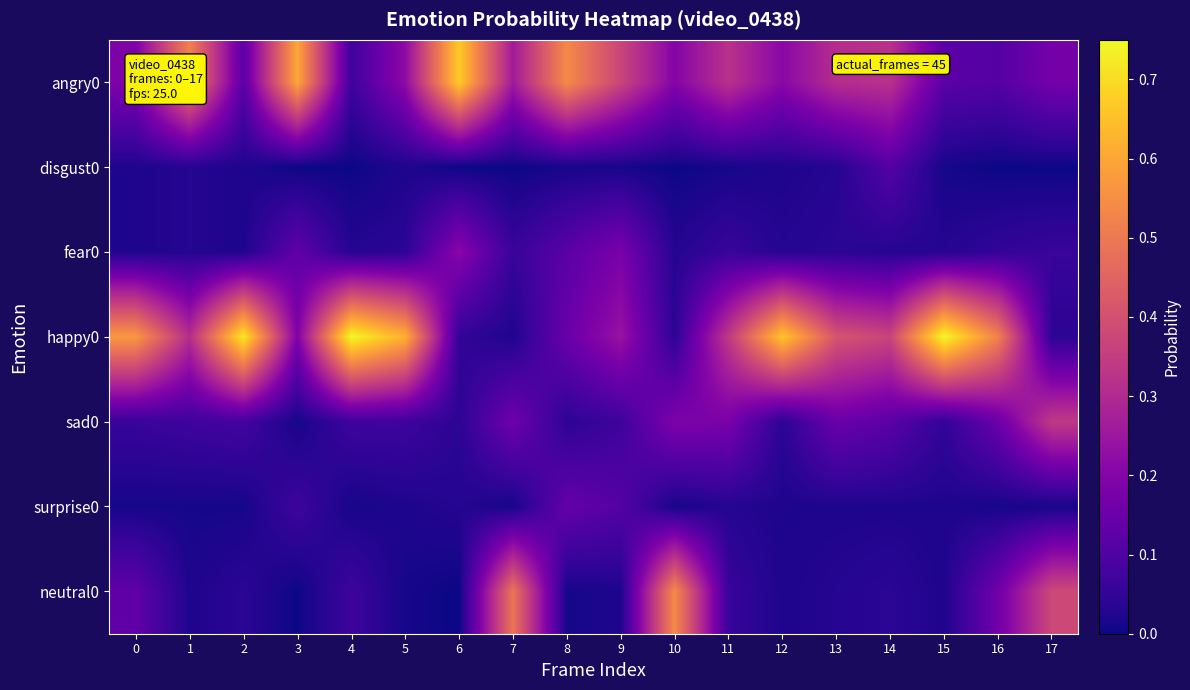

Reading right to left, extract all data points from this chart.

angry0: 17=0.2	16=0.1	15=0.1	14=0.3	13=0.3	12=0.2	11=0.3	10=0.2	9=0.4	8=0.5	7=0.3	6=0.7	5=0.2	4=0.1	3=0.6	2=0.1	1=0.5	0=0.2
disgust0: 17=0.0	16=0.0	15=0.0	14=0.1	13=0.0	12=0.0	11=0.0	10=0.0	9=0.0	8=0.0	7=0.0	6=0.0	5=0.0	4=0.0	3=0.0	2=0.0	1=0.0	0=0.0
fear0: 17=0.1	16=0.1	15=0.0	14=0.0	13=0.0	12=0.0	11=0.1	10=0.0	9=0.2	8=0.1	7=0.1	6=0.2	5=0.0	4=0.0	3=0.1	2=0.0	1=0.0	0=0.0
happy0: 17=0.0	16=0.5	15=0.8	14=0.4	13=0.4	12=0.7	11=0.3	10=0.0	9=0.2	8=0.1	7=0.0	6=0.1	5=0.6	4=0.8	3=0.2	2=0.7	1=0.3	0=0.6
sad0: 17=0.3	16=0.1	15=0.1	14=0.1	13=0.1	12=0.0	11=0.2	10=0.2	9=0.1	8=0.0	7=0.2	6=0.0	5=0.1	4=0.1	3=0.0	2=0.1	1=0.1	0=0.1
surprise0: 17=0.0	16=0.0	15=0.0	14=0.0	13=0.0	12=0.0	11=0.0	10=0.0	9=0.1	8=0.1	7=0.0	6=0.0	5=0.0	4=0.0	3=0.1	2=0.0	1=0.0	0=0.0
neutral0: 17=0.4	16=0.2	15=0.0	14=0.0	13=0.0	12=0.0	11=0.1	10=0.5	9=0.0	8=0.0	7=0.5	6=0.0	5=0.0	4=0.1	3=0.0	2=0.0	1=0.0	0=0.1